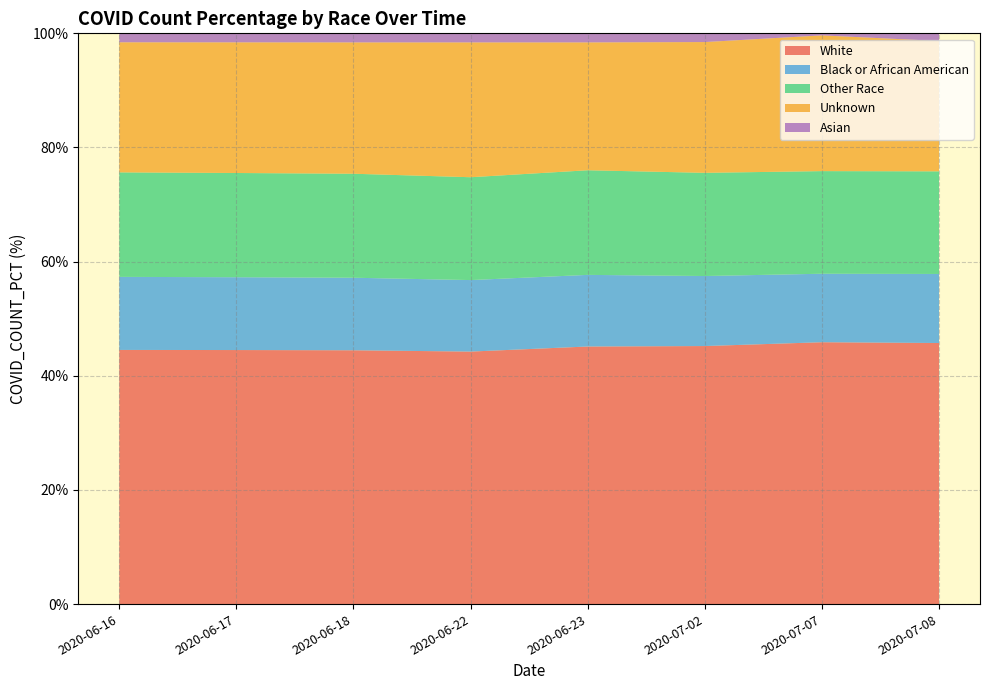

Reading left to right, transcribe all the data shown in this chart.

White: 2020-06-16=44.5	2020-06-17=44.5	2020-06-18=44.5	2020-06-22=44.2	2020-06-23=45.1	2020-07-02=45.2	2020-07-07=45.9	2020-07-08=45.7
Black or African American: 2020-06-16=12.8	2020-06-17=12.8	2020-06-18=12.7	2020-06-22=12.5	2020-06-23=12.6	2020-07-02=12.3	2020-07-07=12.0	2020-07-08=12.1
Other Race: 2020-06-16=18.3	2020-06-17=18.3	2020-06-18=18.2	2020-06-22=18.0	2020-06-23=18.3	2020-07-02=18.1	2020-07-07=18.0	2020-07-08=18.0
Unknown: 2020-06-16=22.8	2020-06-17=22.9	2020-06-18=23.0	2020-06-22=23.6	2020-06-23=22.4	2020-07-02=22.9	2020-07-07=23.8	2020-07-08=22.8
Asian: 2020-06-16=1.6	2020-06-17=1.6	2020-06-18=1.6	2020-06-22=1.6	2020-06-23=1.6	2020-07-02=1.5	2020-07-07=1.5	2020-07-08=1.5